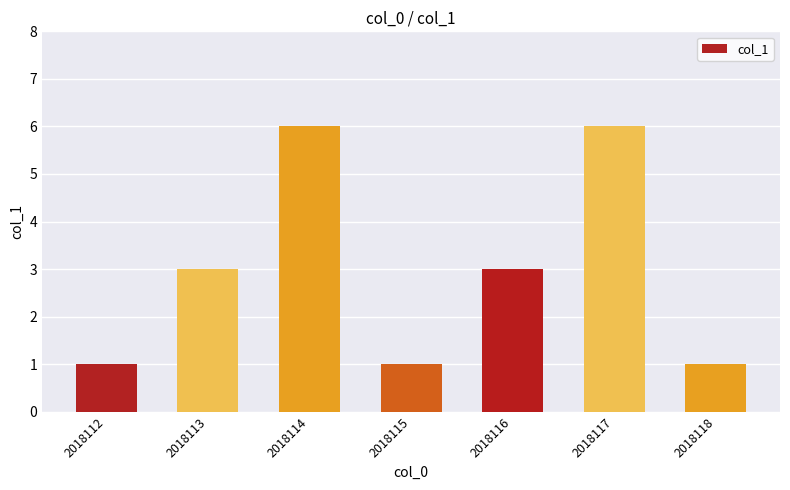

Does the chart contain stacked bars?

No